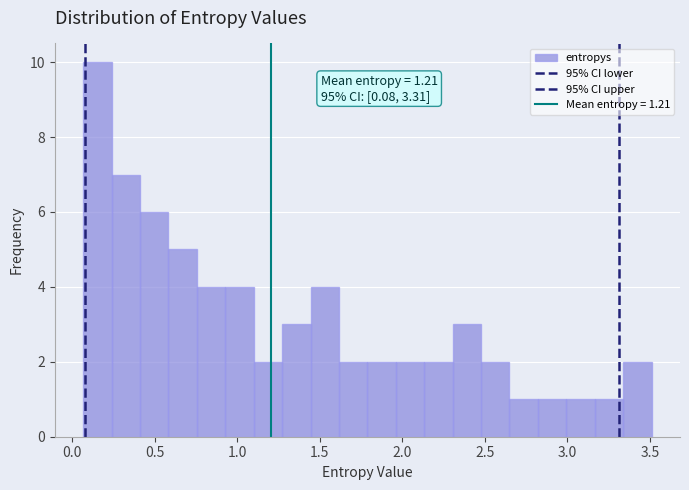

Read against the x-axis, roughly where is the centre of the tallest bar?

0.15